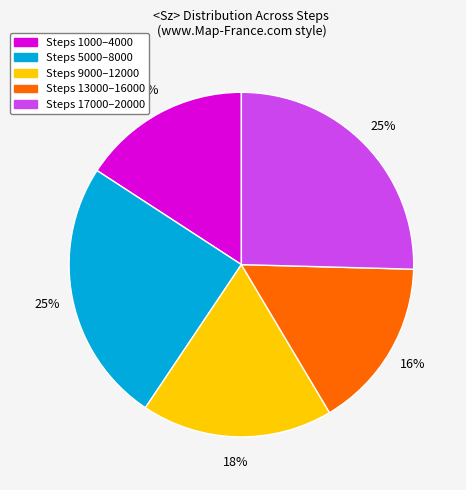

To the nearest percent, what portion does Steps 5000–8000 represent?

25%